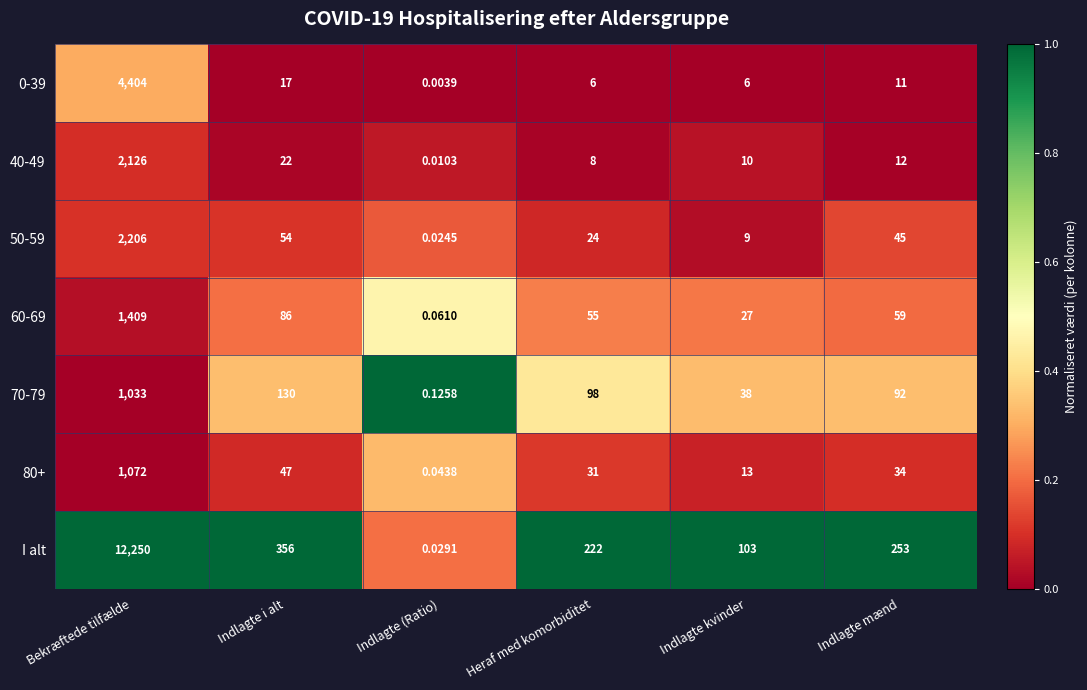

Rank the categories by 70-79 value from highest to lowest.

Bekræftede tilfælde, Indlagte i alt, Heraf med komorbiditet, Indlagte mænd, Indlagte kvinder, Indlagte (Ratio)